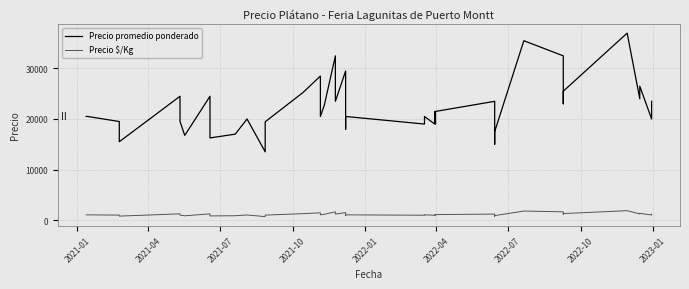

True or false: Precio $/Kg has more than 1 points higher than both neighbors.

True